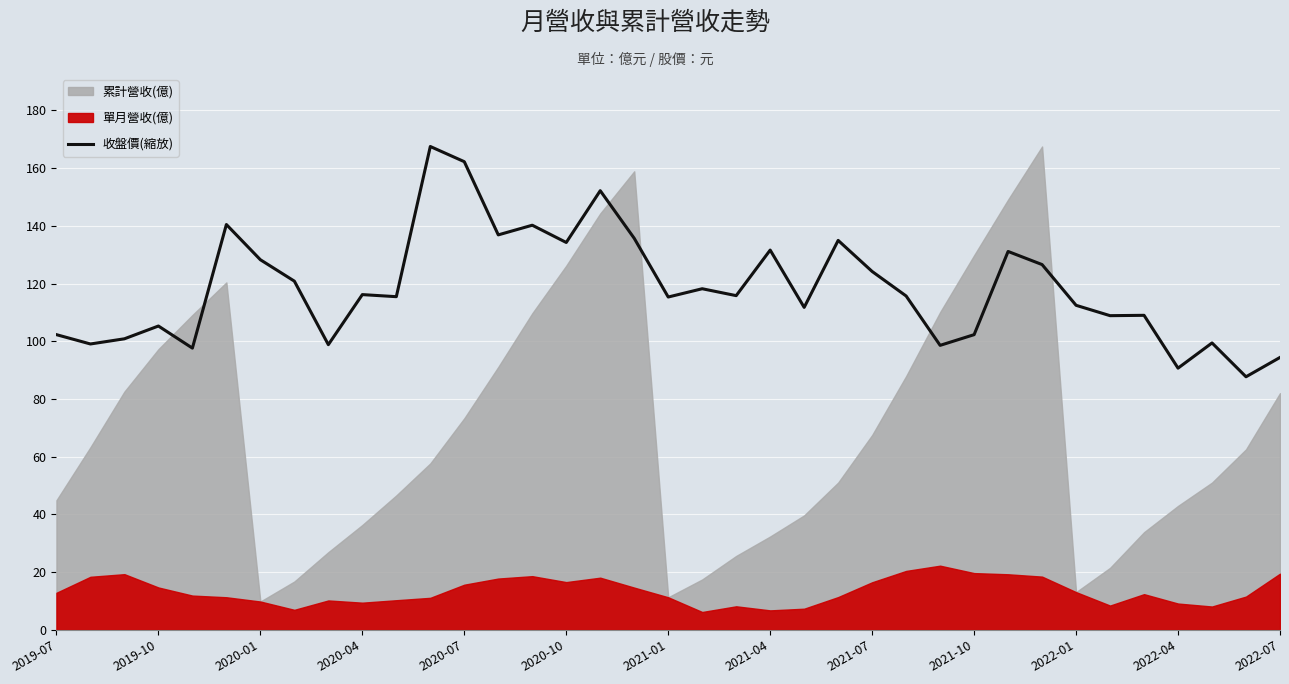

What is the highest value of the 收盤價(縮放) series?

167.5